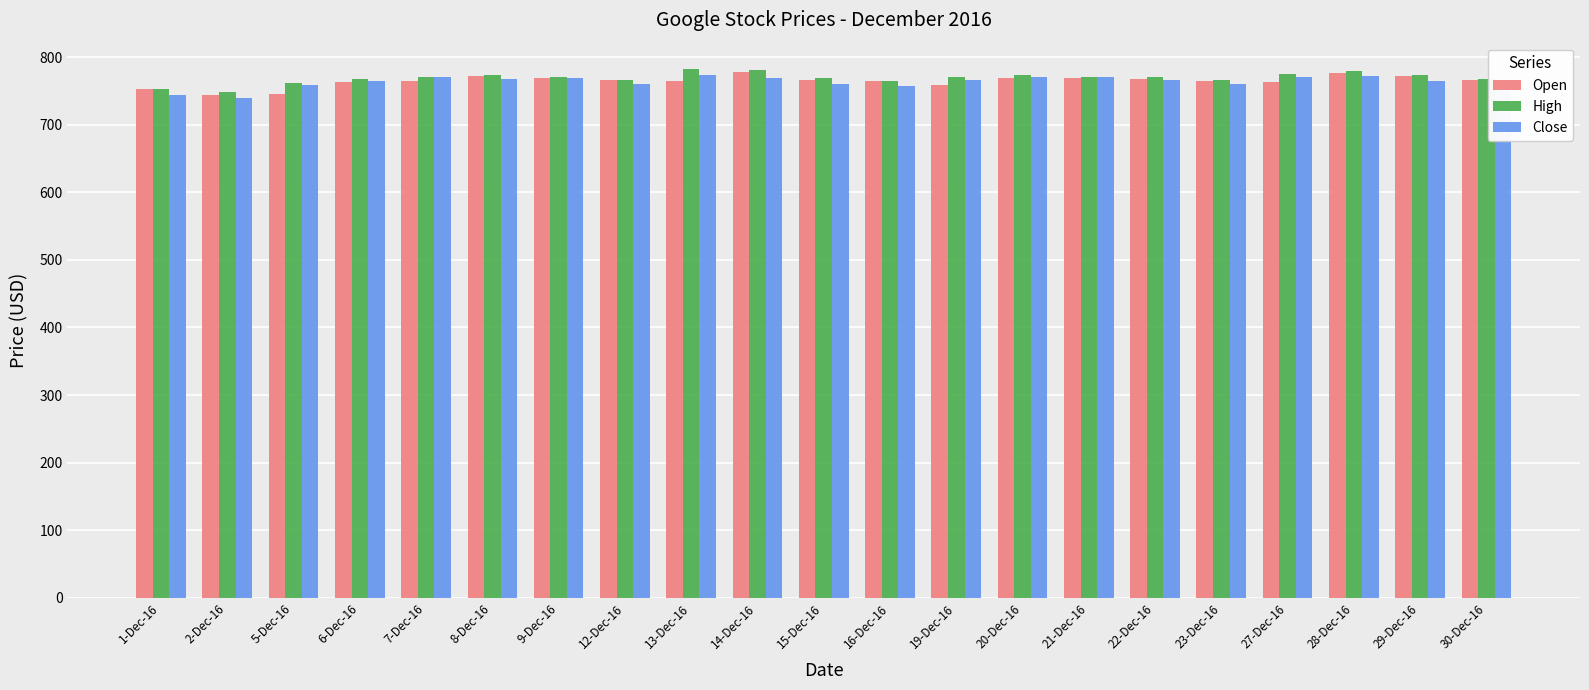

What is the sum of the High values at 1-Dec-16 and 21-Dec-16?

1524.6